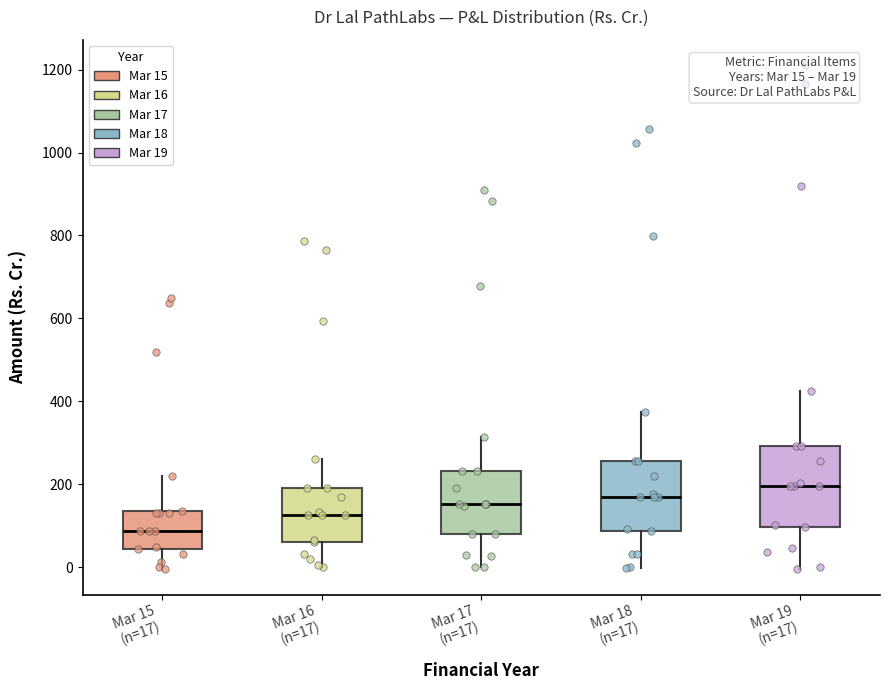

Comparing the boxes themselves (not the whiskers), which one is the tallest?

Mar 19 (n=17)